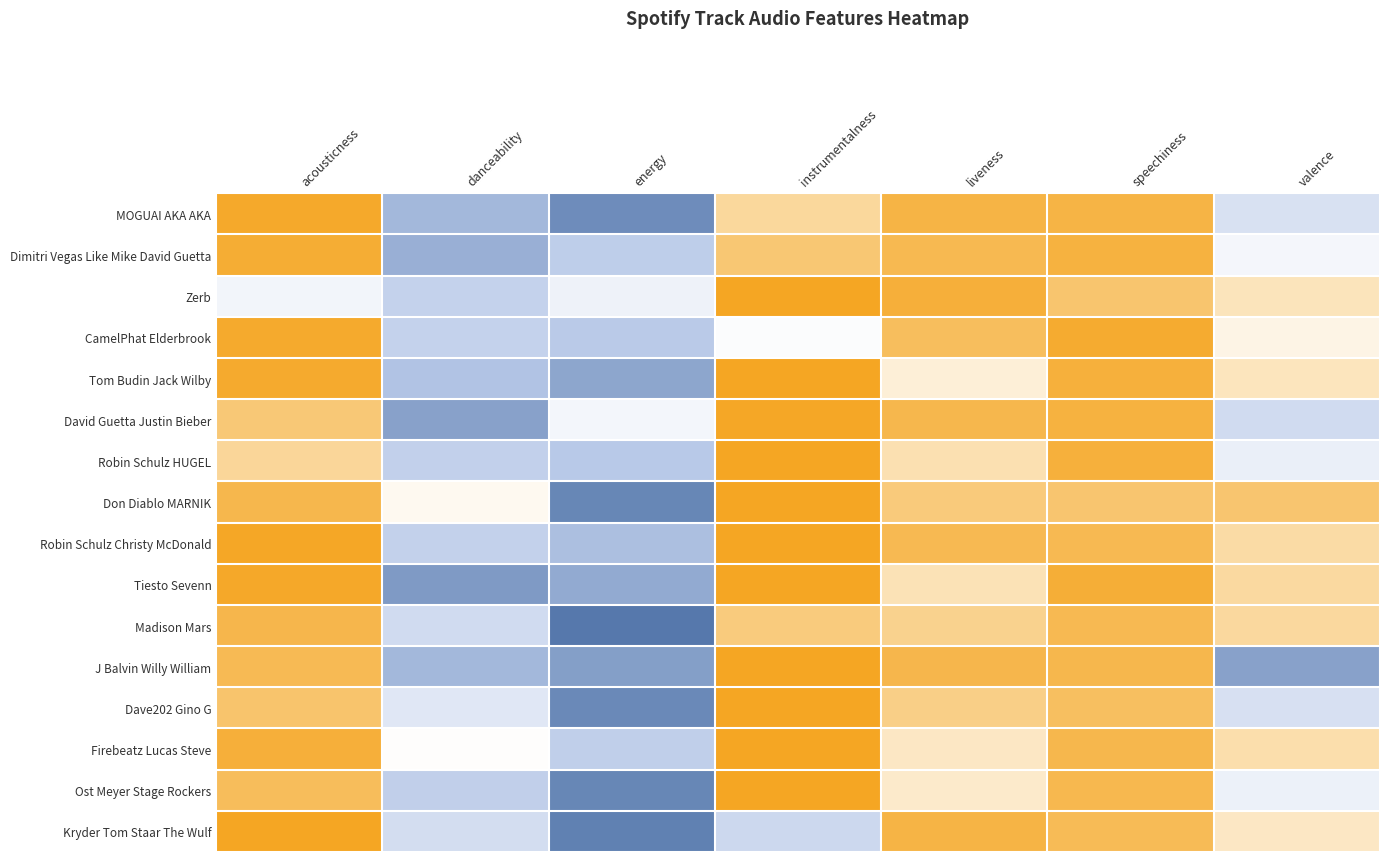

Which category has the highest value across all series?

energy